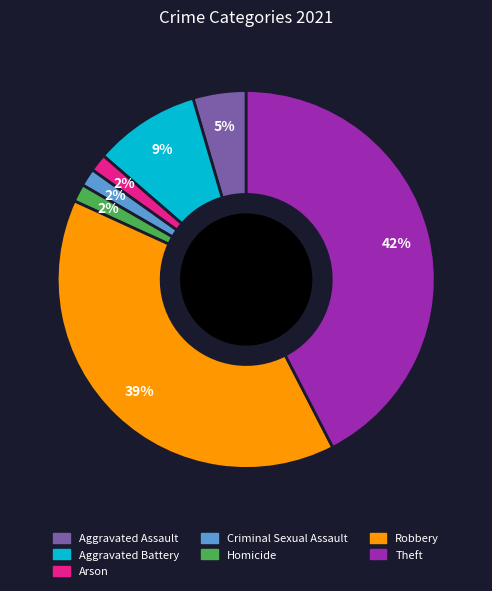

Is Criminal Sexual Assault the majority of the pie?

No